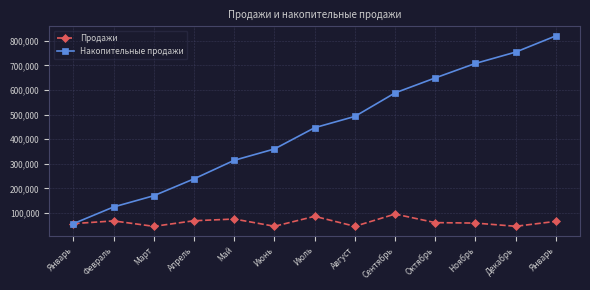

Count the number of data series in this chart.

2